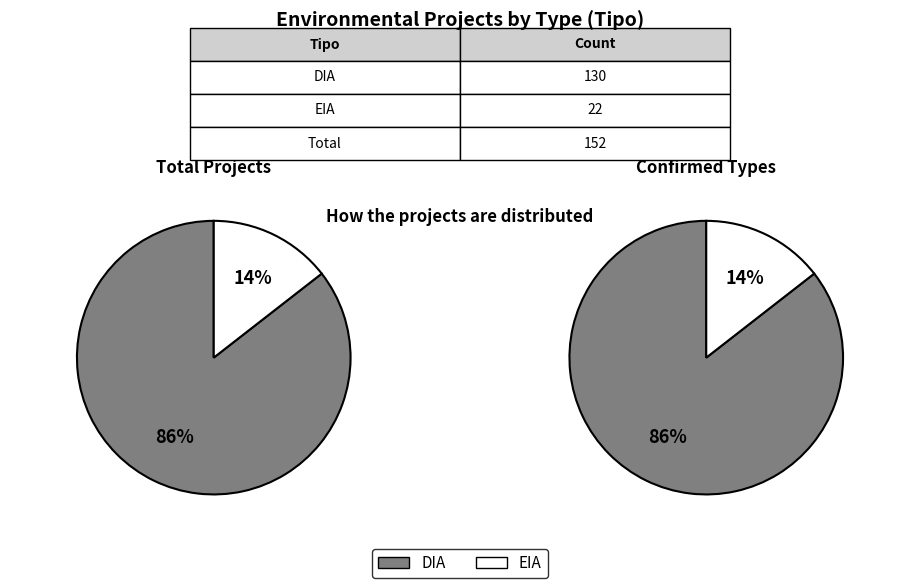

What percentage is the EIA slice, to the nearest percent?

14%